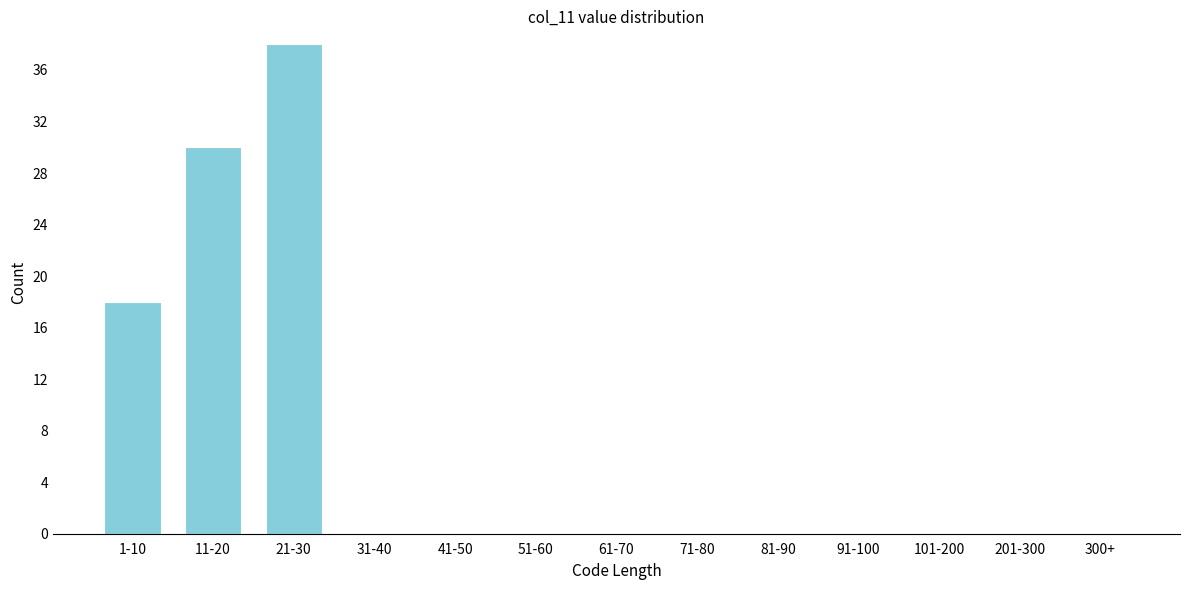

Reading left to right, transcribe all the data shown in this chart.

1-10=18	11-20=30	21-30=38	31-40=0	41-50=0	51-60=0	61-70=0	71-80=0	81-90=0	91-100=0	101-200=0	201-300=0	300+=0